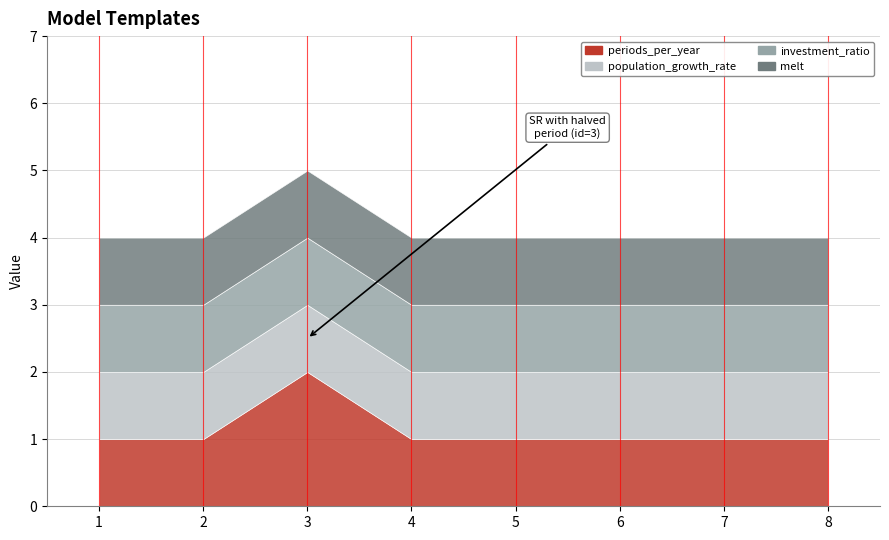

The melt series shows 1 at 7. True or false?

True